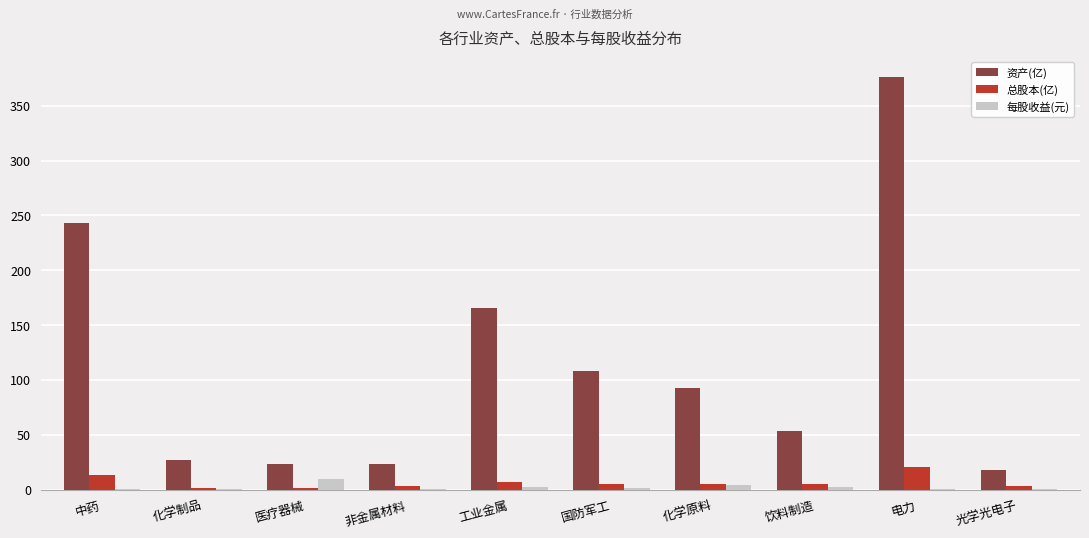

Which series has the largest range (max minus min)?

资产(亿)